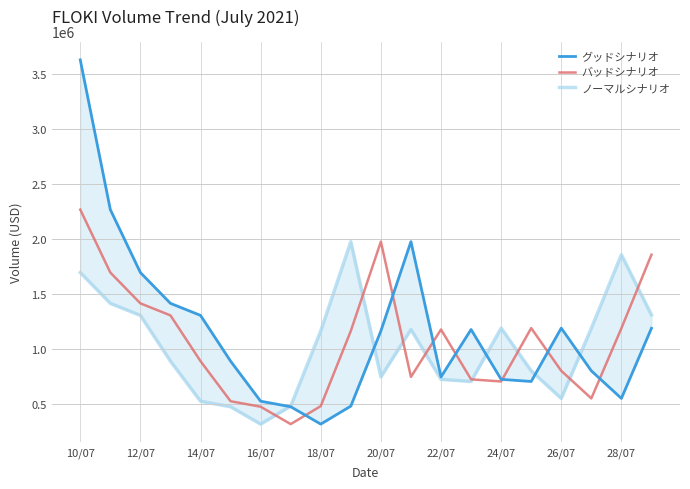

What is the value of the グッドシナリオ point at the 5th from the left?

1308052.9